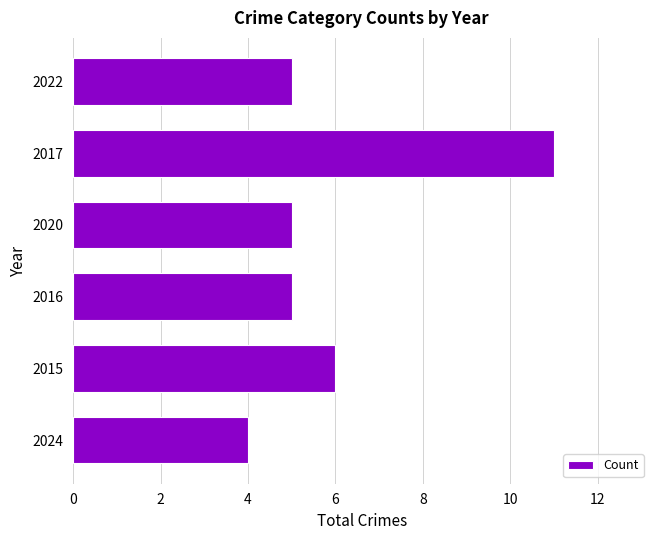

What is the difference between the maximum and minimum values?

7